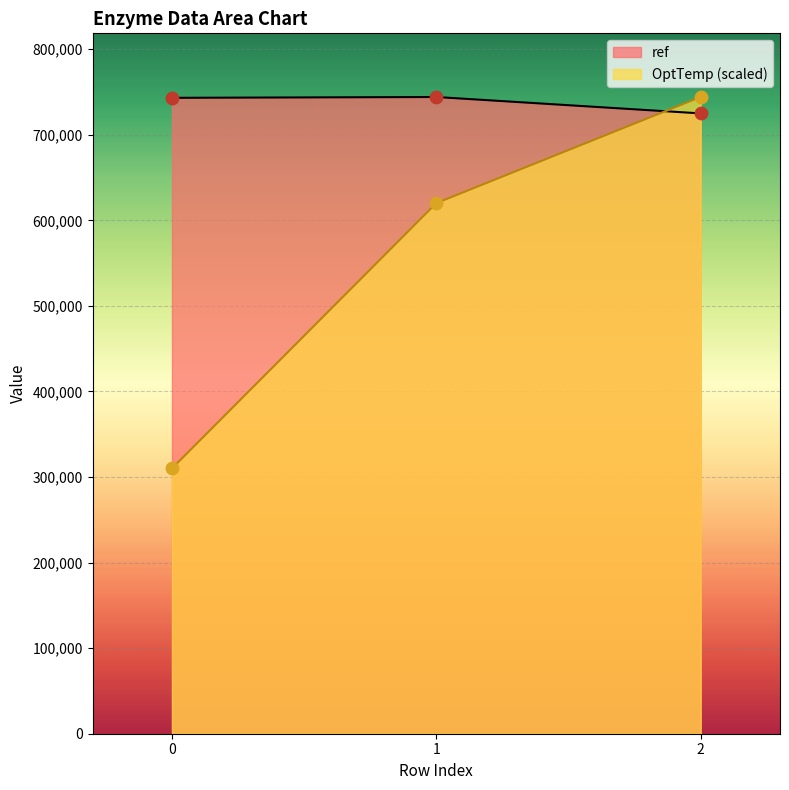

What are all the series names shown in the legend?

ref, OptTemp (scaled)